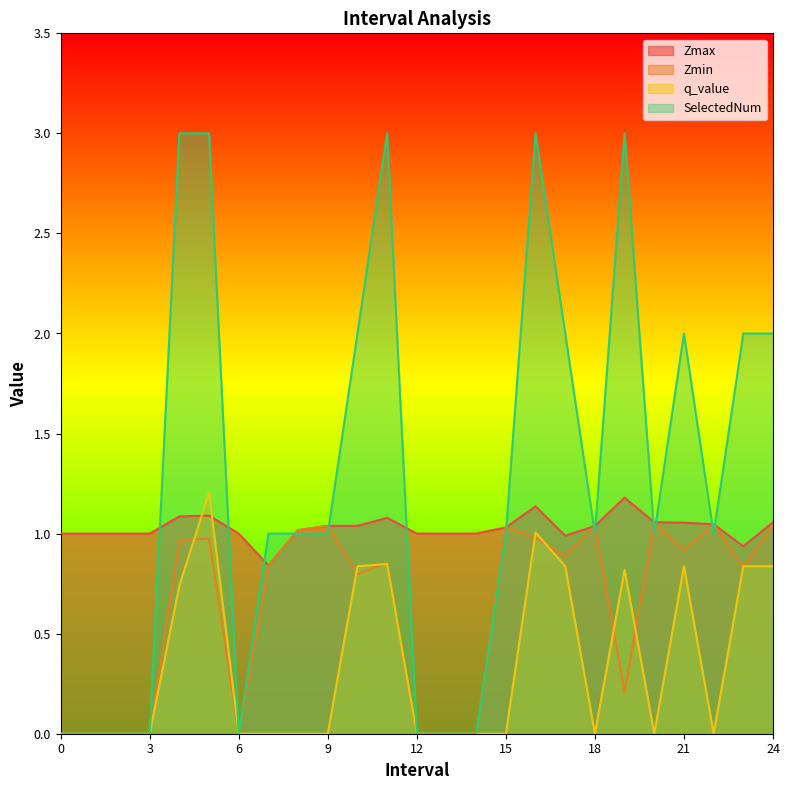

The Zmin series shows 1.4 at 23.0. True or false?

False